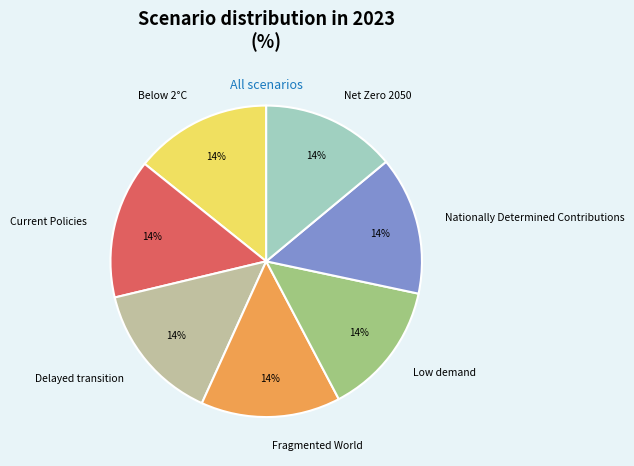

To the nearest percent, what is the average slice percentage?

14%